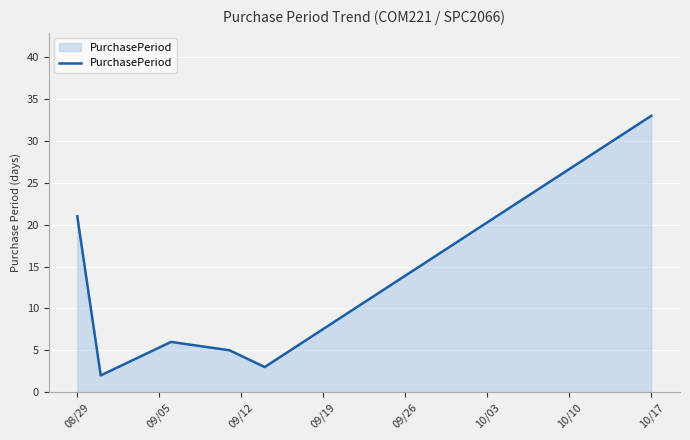

What is the maximum value shown in the chart?

33